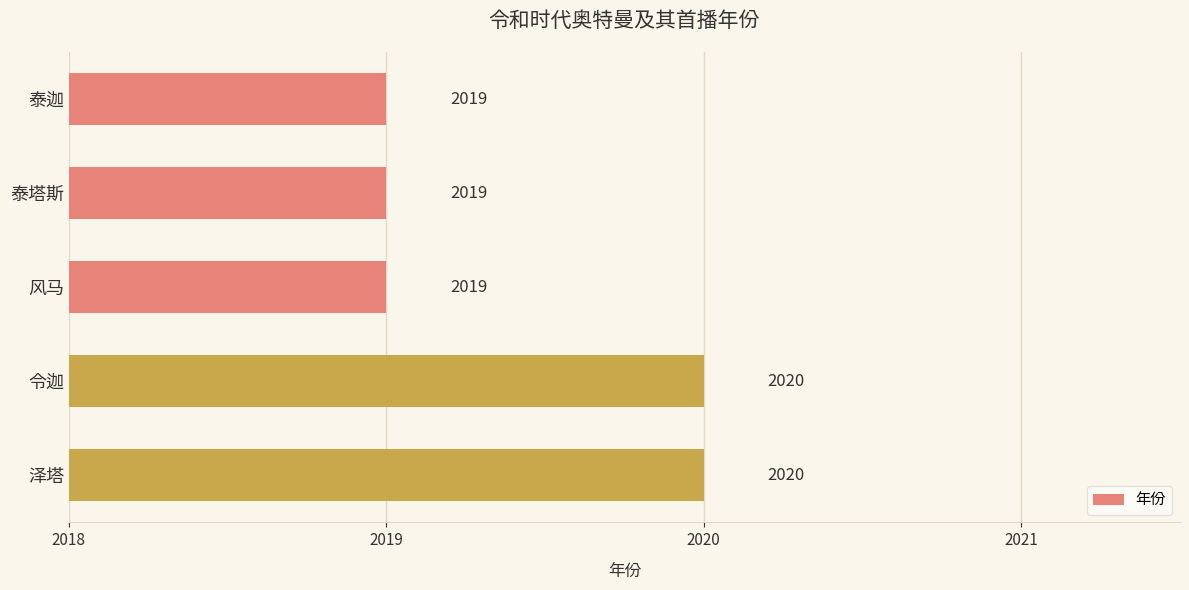

What is the label of the 4th bar from the top?

令迦